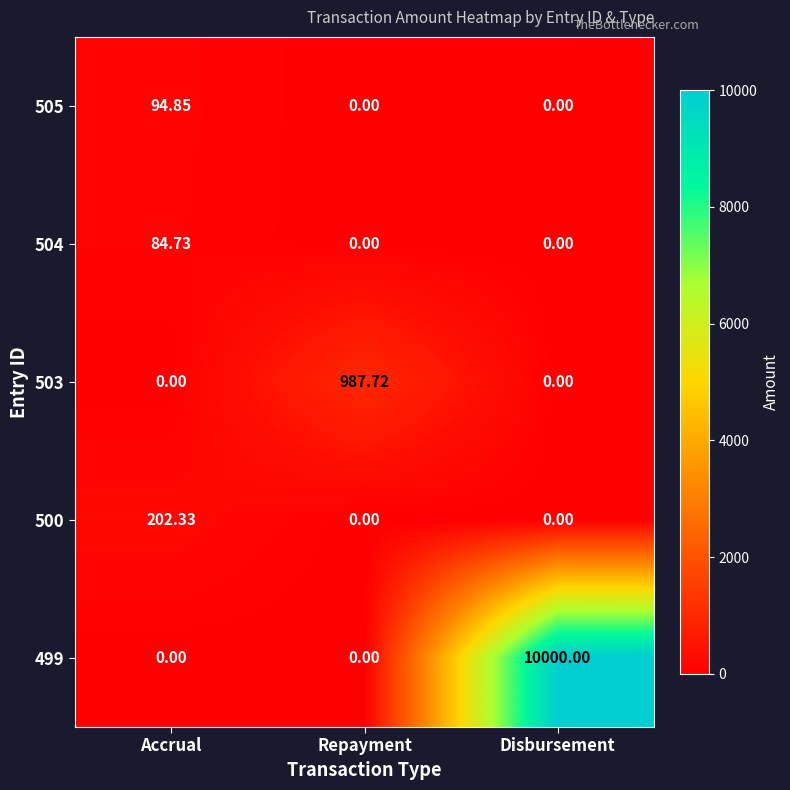

At which category is the sum across all series the highest?

Disbursement